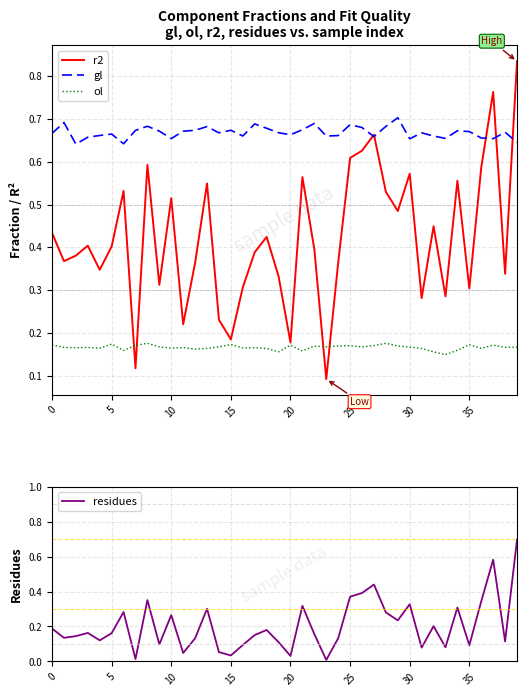

The gl series shows 0.7 at 26. True or false?

True